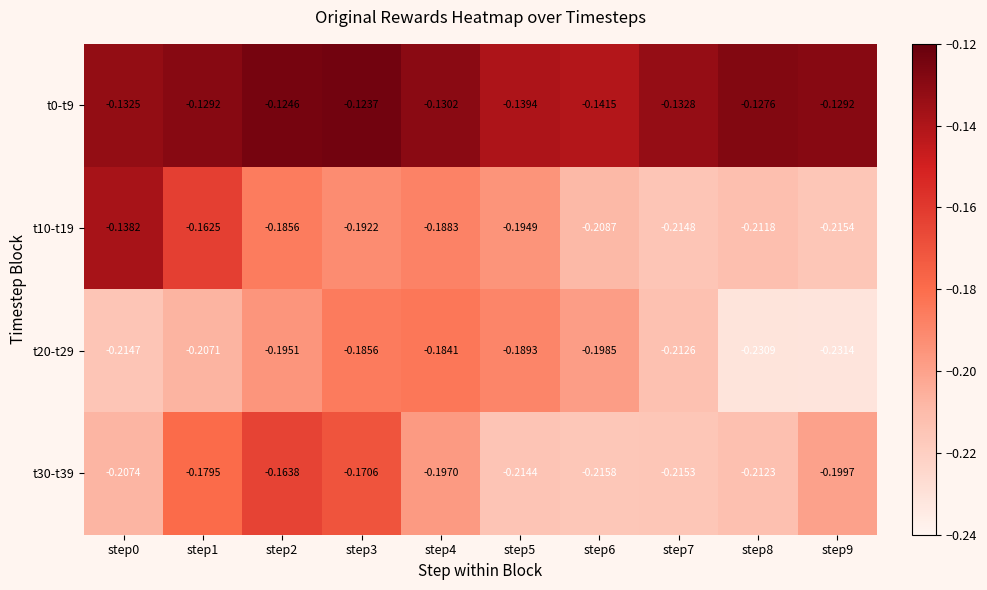

Which category has the highest value across all series?

step3